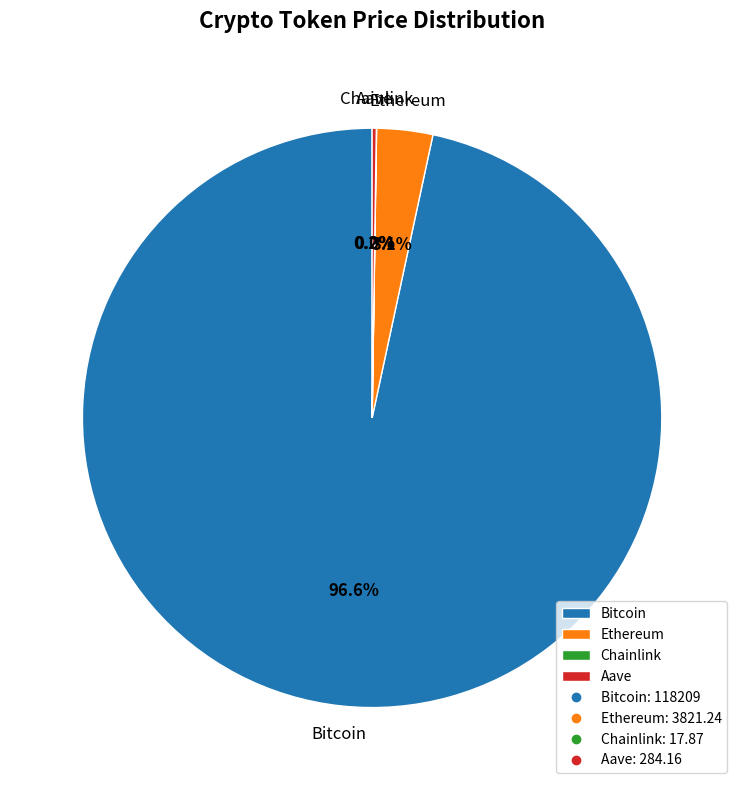

The Ethereum slice represents 14% of the pie. True or false?

False